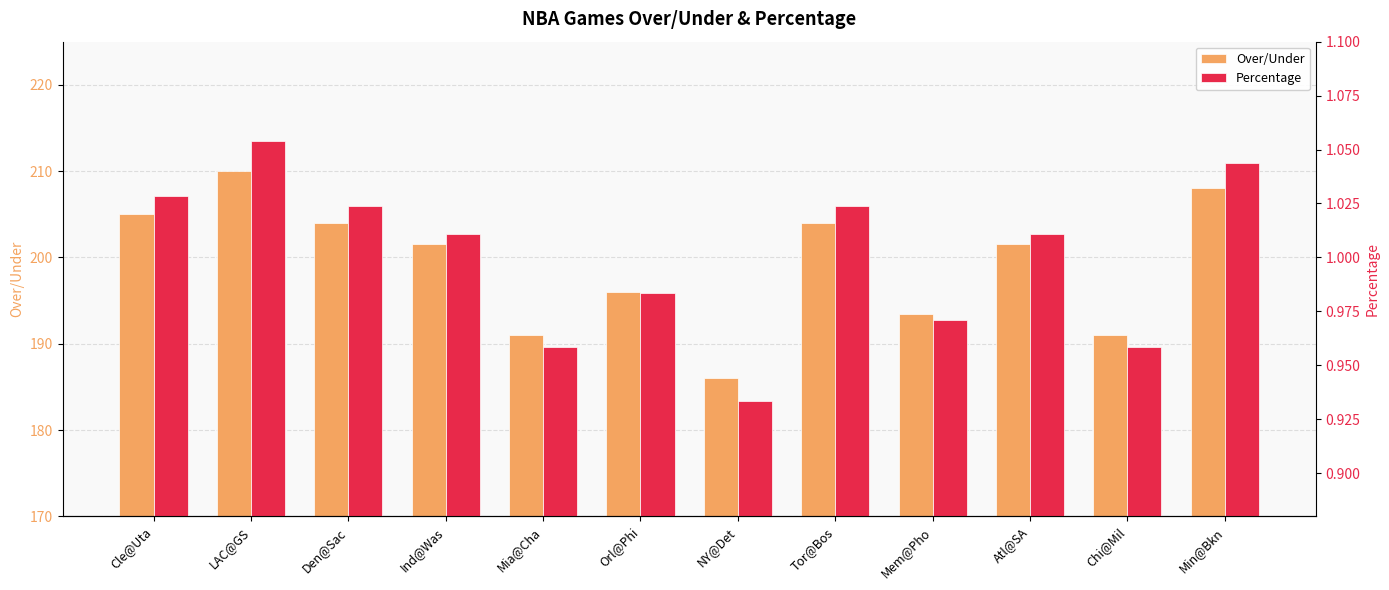

Which category has the highest value in the Over/Under series?

LAC@GS